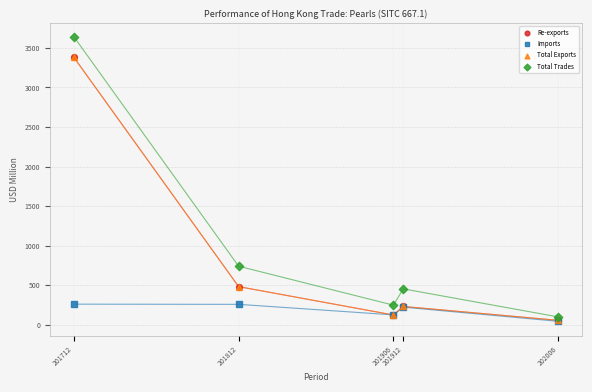

What are all the series names shown in the legend?

Re-exports, Imports, Total Exports, Total Trades